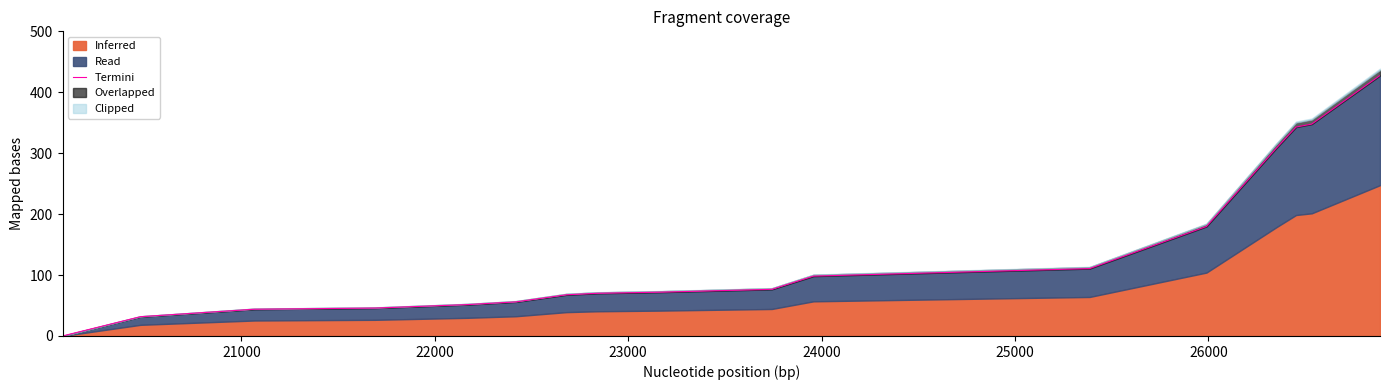

Does the chart have visible grid lines?

No